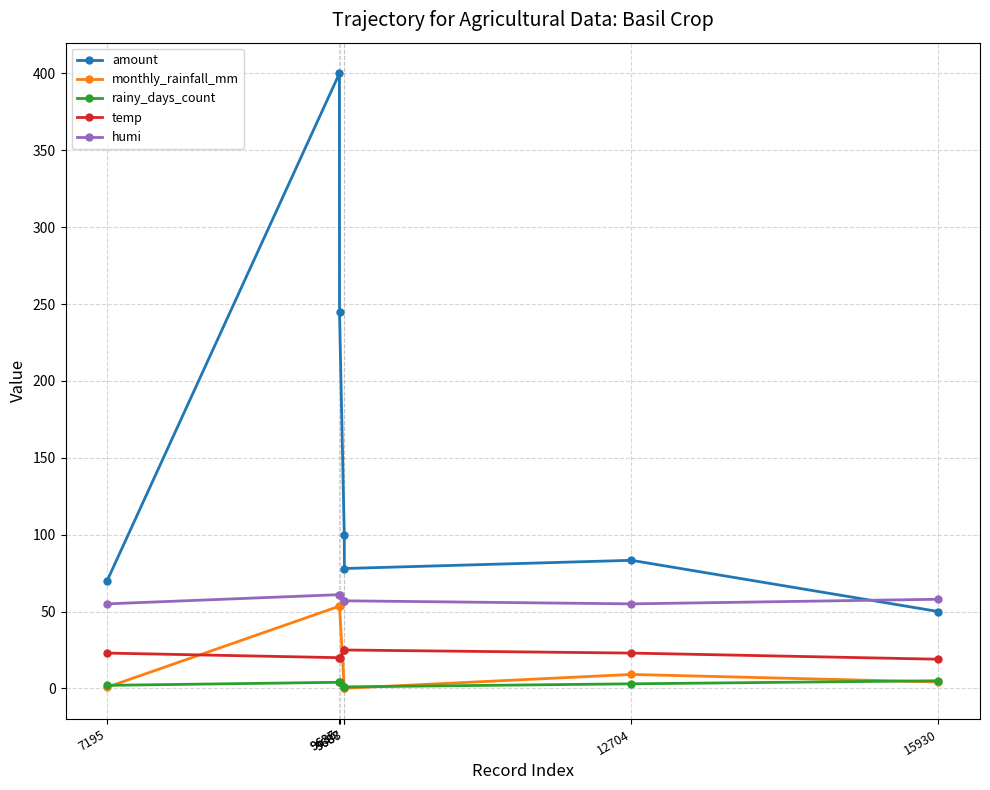

How many lines are shown in the chart?

5